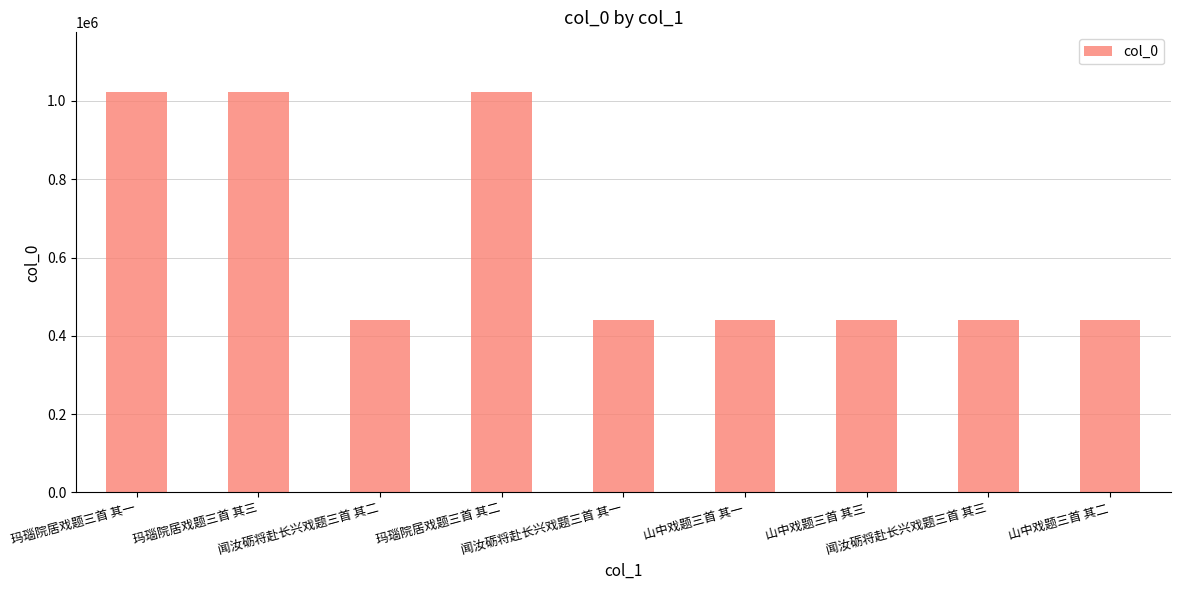

What is the value of the 3rd bar from the left?

440683